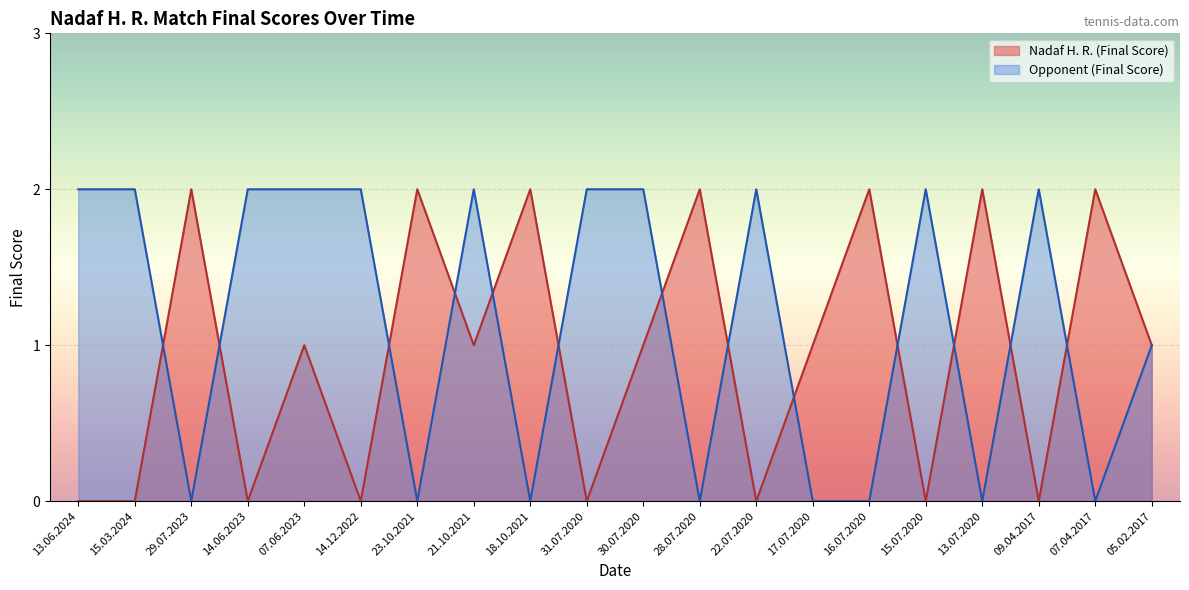

Reading left to right, list all the values displayed in this chart.

Nadaf H. R. (Final Score): 0	0	2	0	1	0	2	1	2	0	1	2	0	1	2	0	2	0	2	1
Opponent (Final Score): 2	2	0	2	2	2	0	2	0	2	2	0	2	0	0	2	0	2	0	1